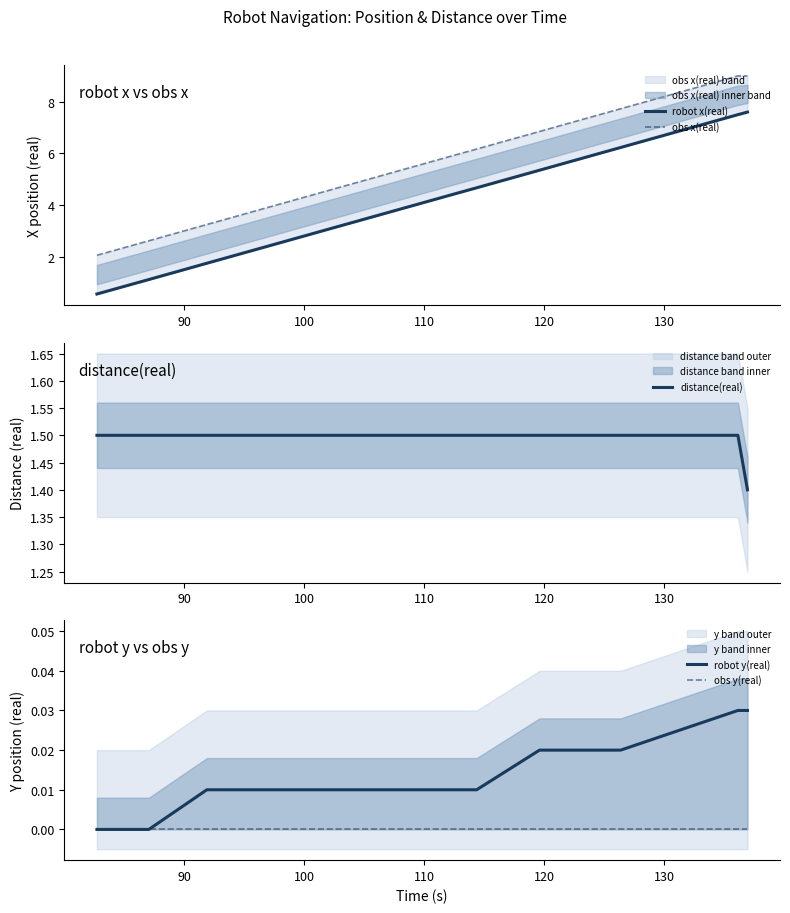

What are all the series names shown in the legend?

robot x(real), obs x(real), distance(real), robot y(real), obs y(real)